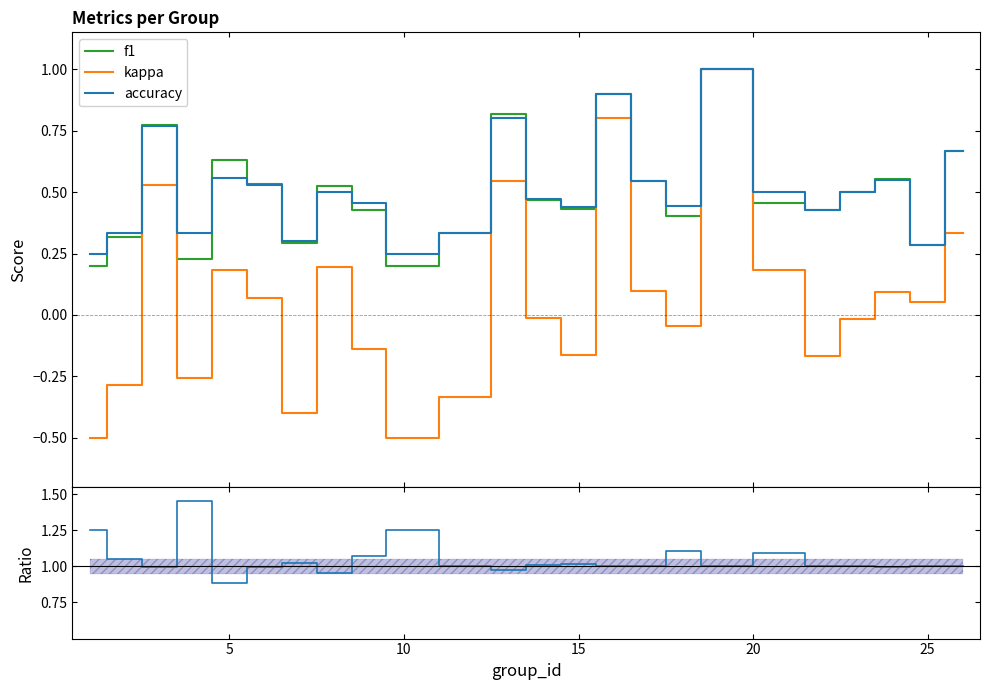

What is the average value of the f1 series?

0.5